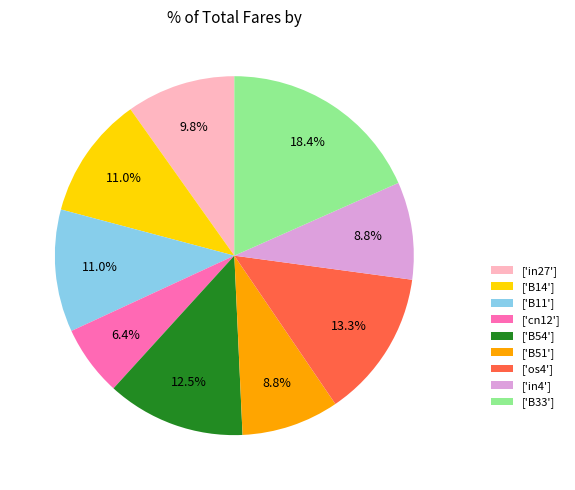

Which slice is the smallest?

['cn12']